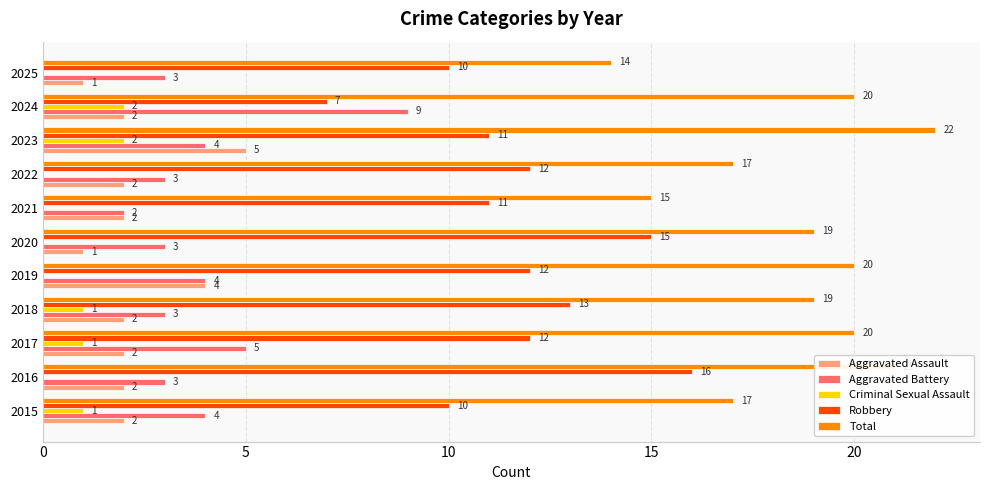

What is the greatest value displayed?

22